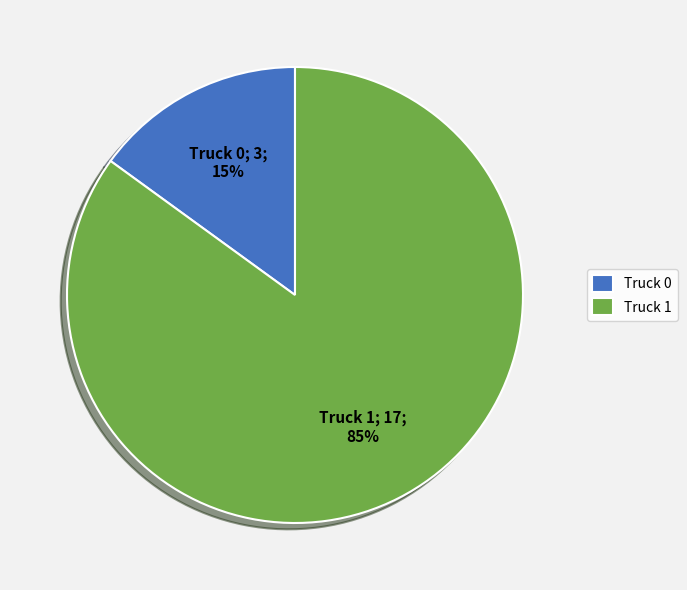

What is the smallest slice in the pie chart?

Truck 0